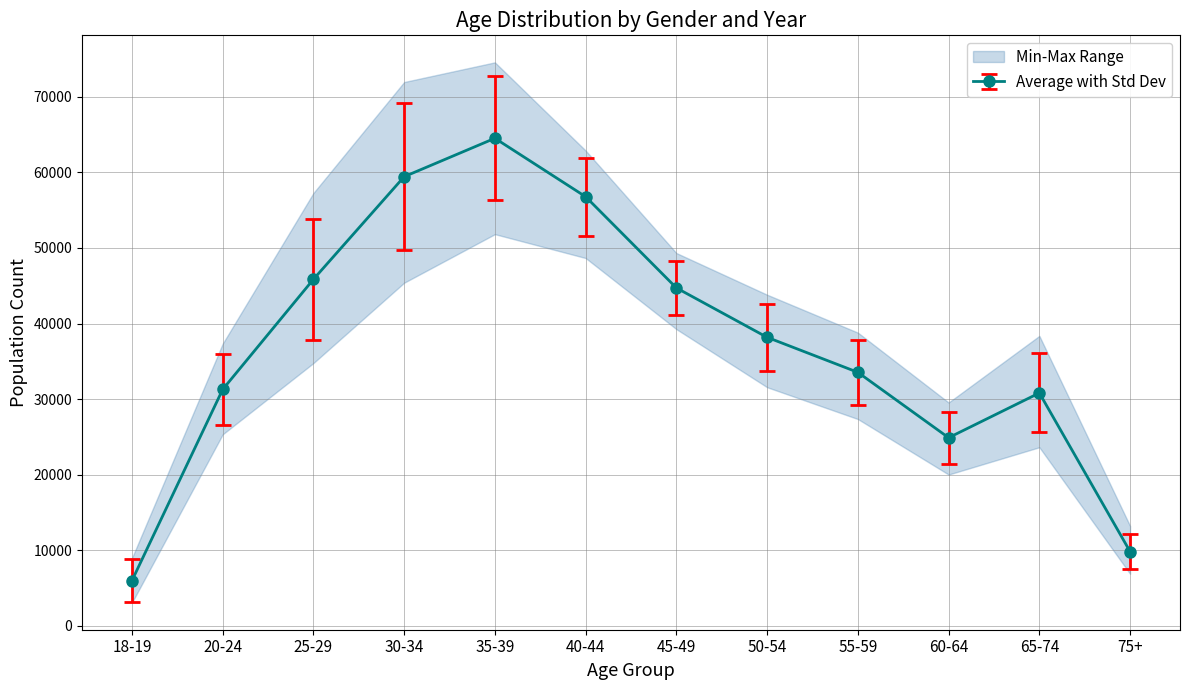

Rank the categories by Female value from lowest to highest.

18-19, 75+, 60-64, 20-24, 65-74, 55-59, 50-54, 45-49, 25-29, 40-44, 30-34, 35-39